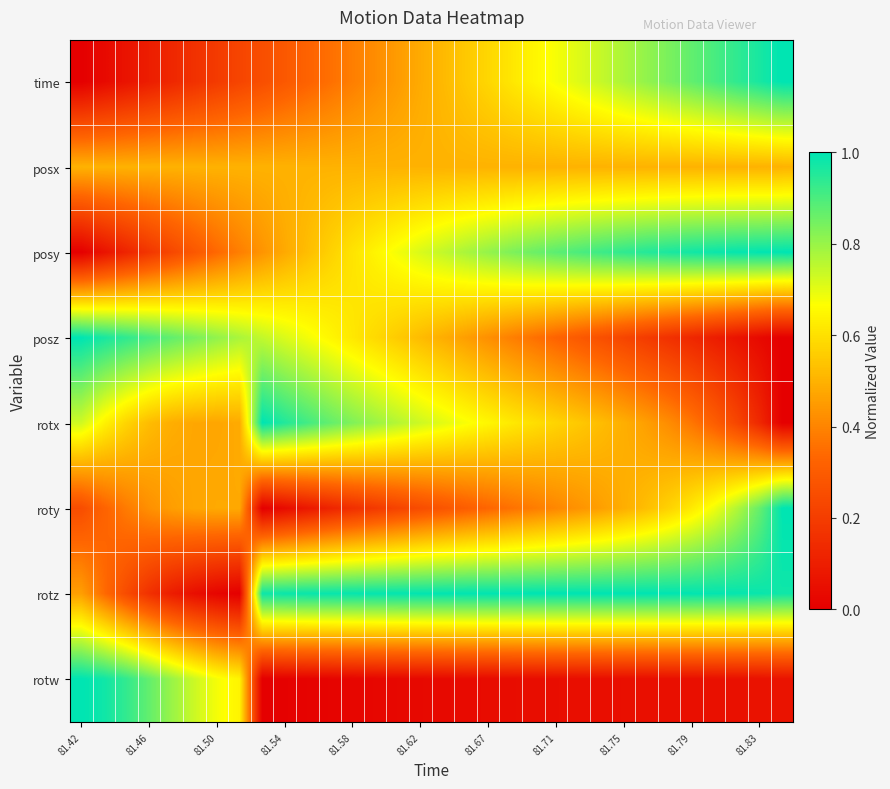

Count the number of data series in this chart.

8